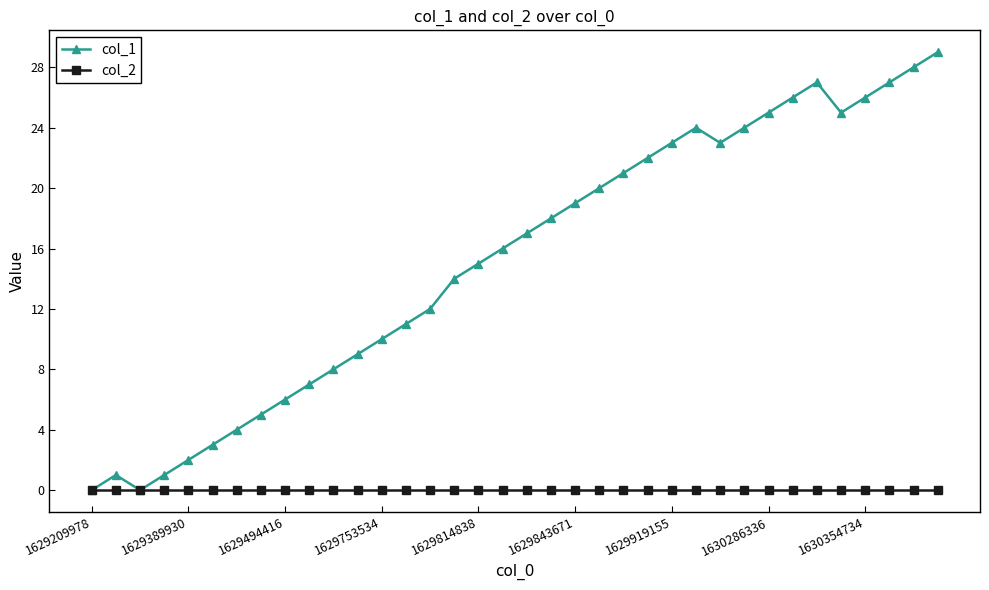

True or false: col_1 has more than 1 interior local peaks.

True